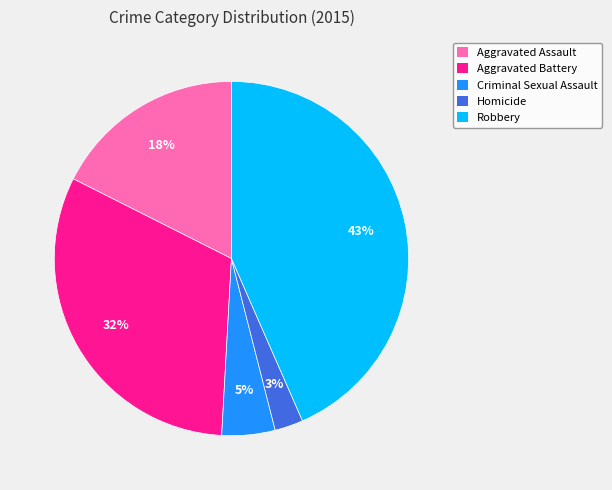

How many segments does this pie chart have?

5